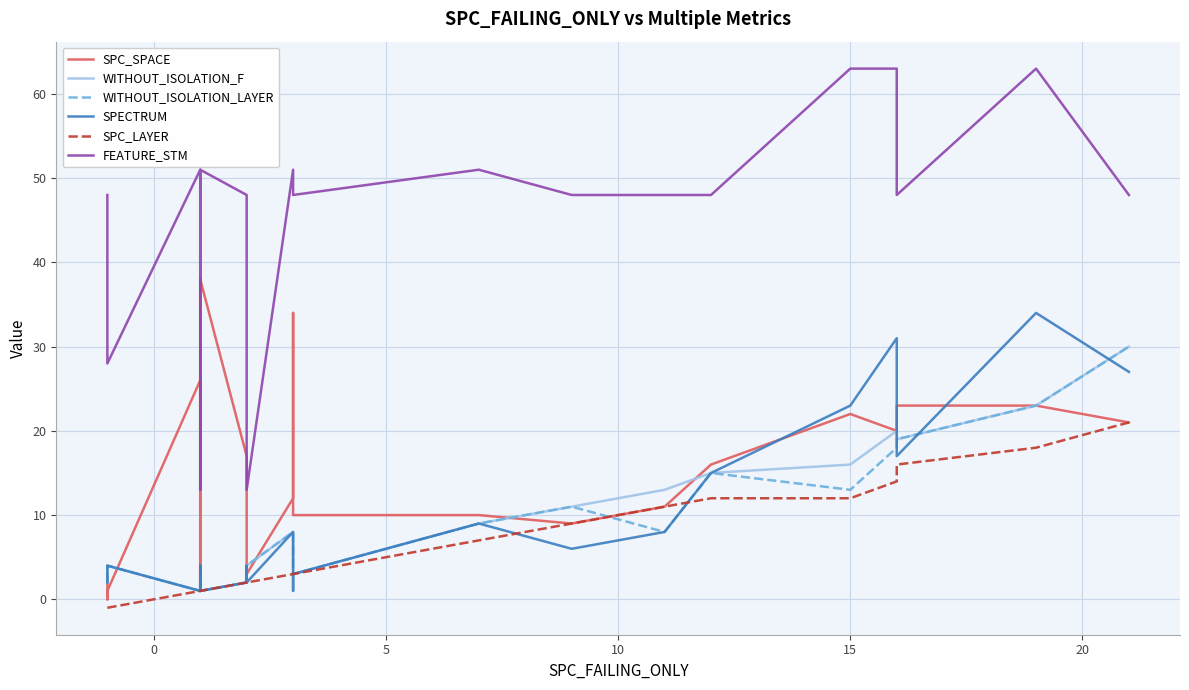

Reading left to right, what are all the values shown in this chart?

SPC_SPACE: 3	0	1	26	3	3	1	38	17	2	3	12	34	18	10	10	9	11	16	22	20	23	23	21
WITHOUT_ISOLATION_F: 2	4	4	1	2	2	1	1	2	3	4	8	4	4	3	9	11	13	15	16	20	19	23	30
WITHOUT_ISOLATION_LAYER: 2	4	4	1	2	2	1	1	2	3	4	8	4	4	3	9	11	8	15	13	18	19	23	30
SPECTRUM: 2	4	4	1	4	2	1	1	2	4	2	8	1	1	3	9	6	8	15	23	31	17	34	27
SPC_LAYER: -1	-1	-1	1	1	1	1	1	2	2	2	3	3	3	3	7	9	11	12	12	14	16	18	21
FEATURE_STM: 48	28	28	51	28	13	13	51	48	28	13	51	48	48	48	51	48	48	48	63	63	48	63	48